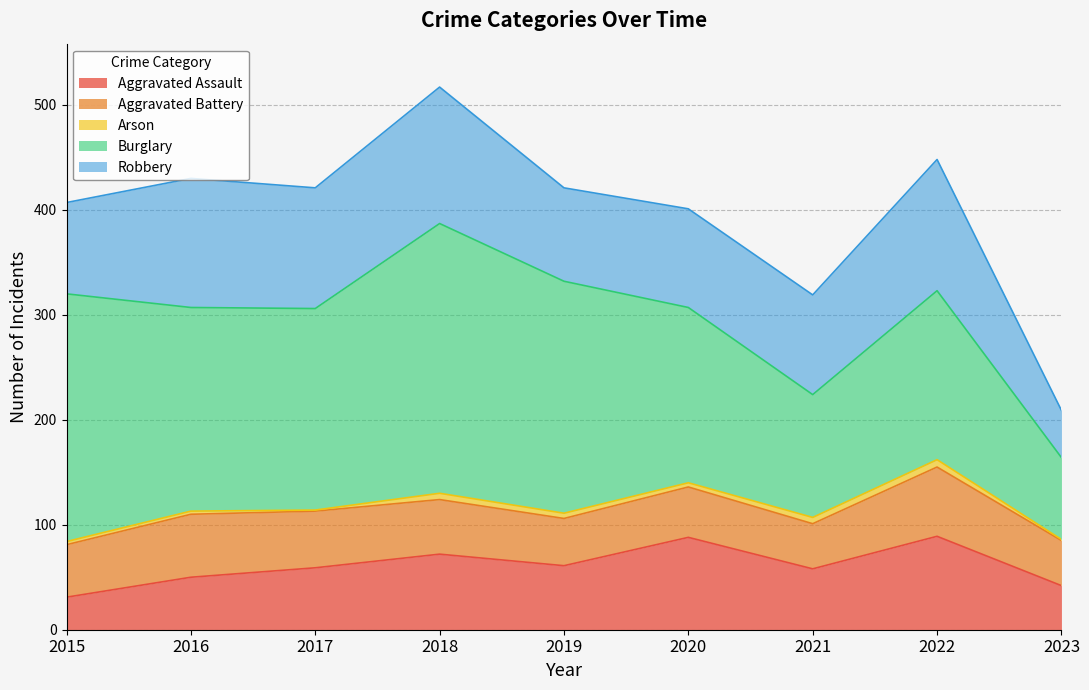

What is the maximum value shown in the chart?

257